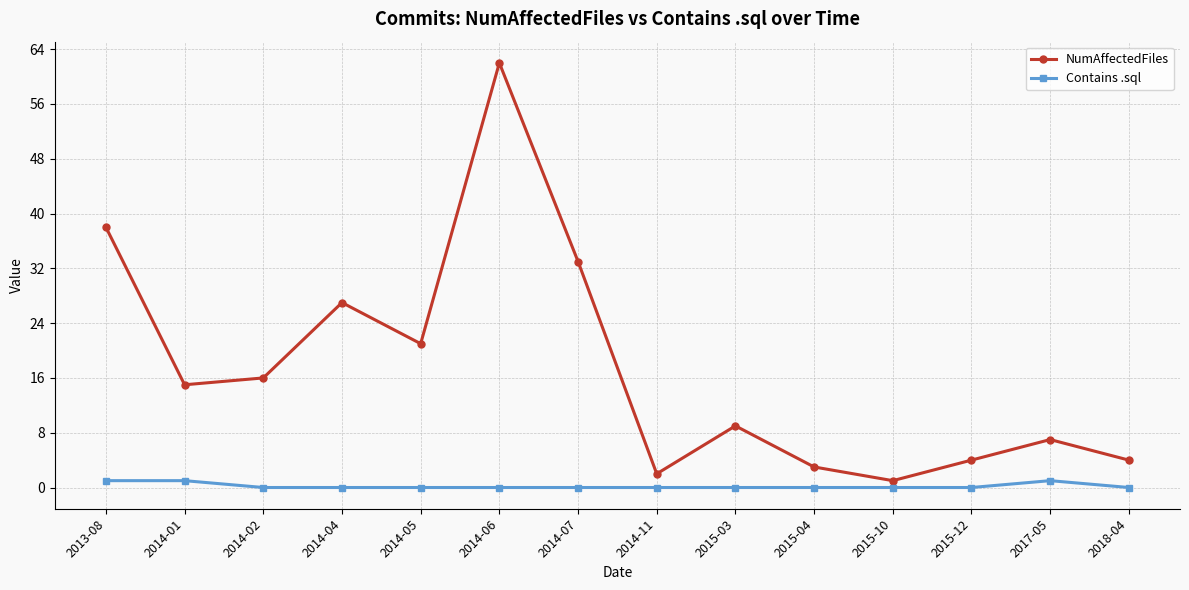

Between 2013-08 and 2015-04, which series saw the biggest shift?

NumAffectedFiles